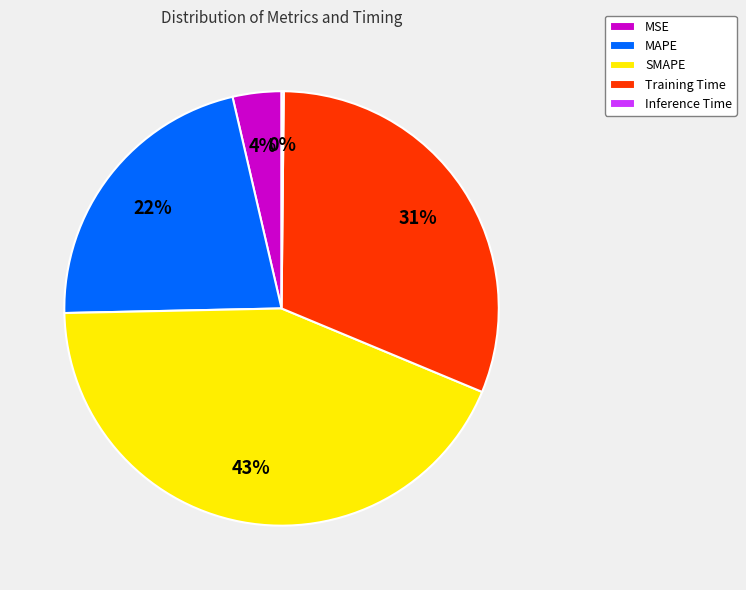

Is it true that SMAPE is 43% of the pie?

True